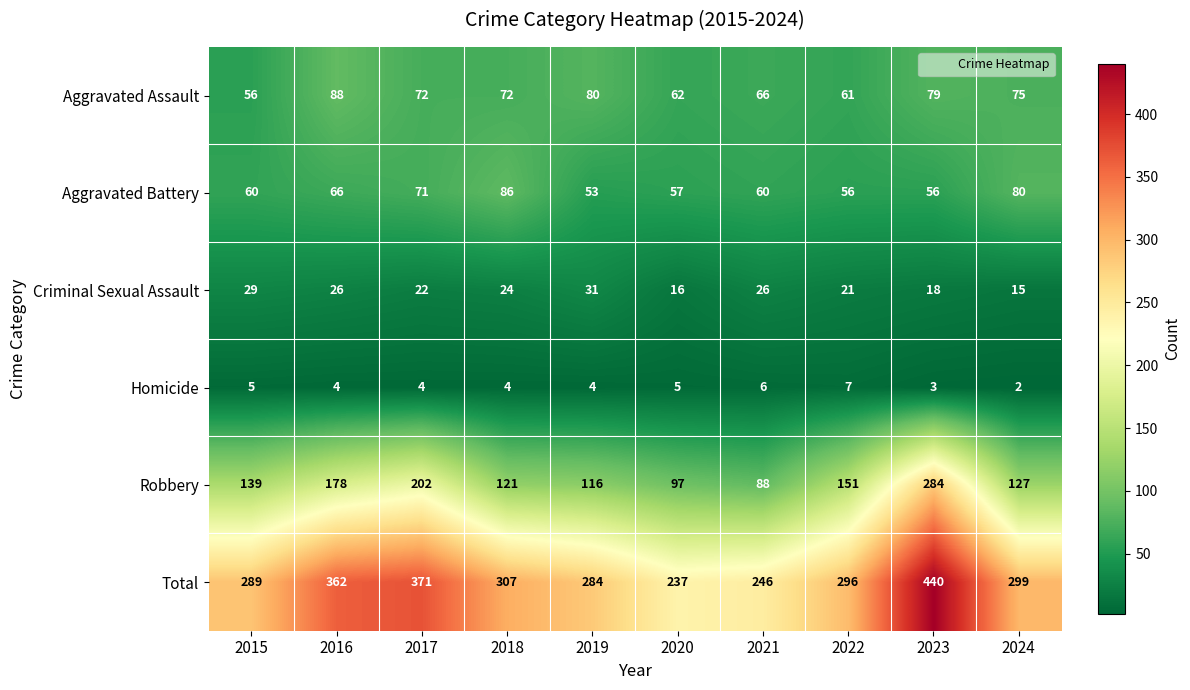

The Aggravated Battery series shows 86 at 2023. True or false?

False